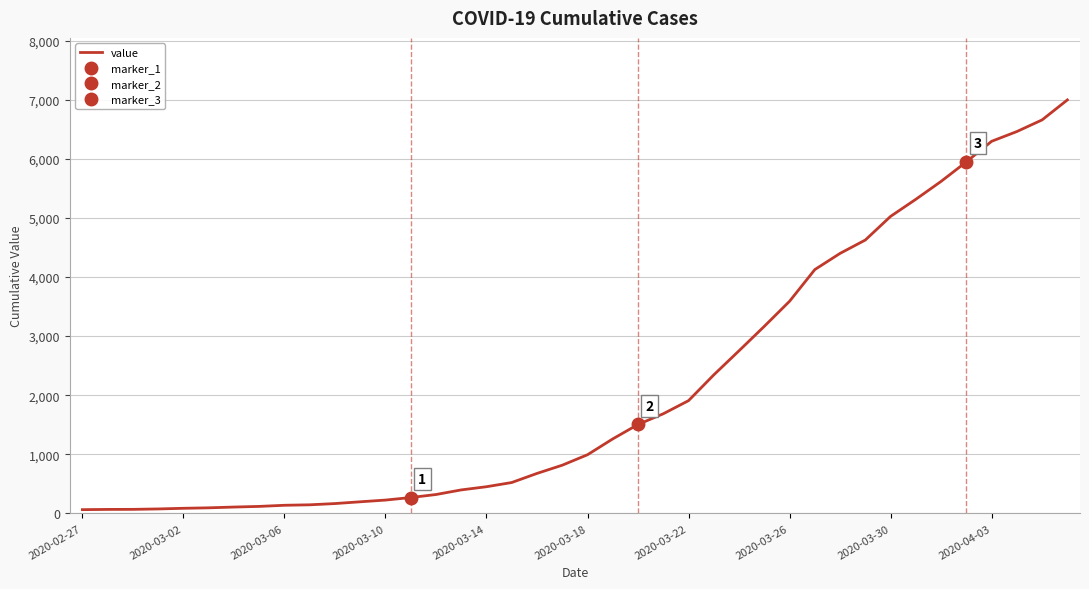

How many lines are shown in the chart?

1